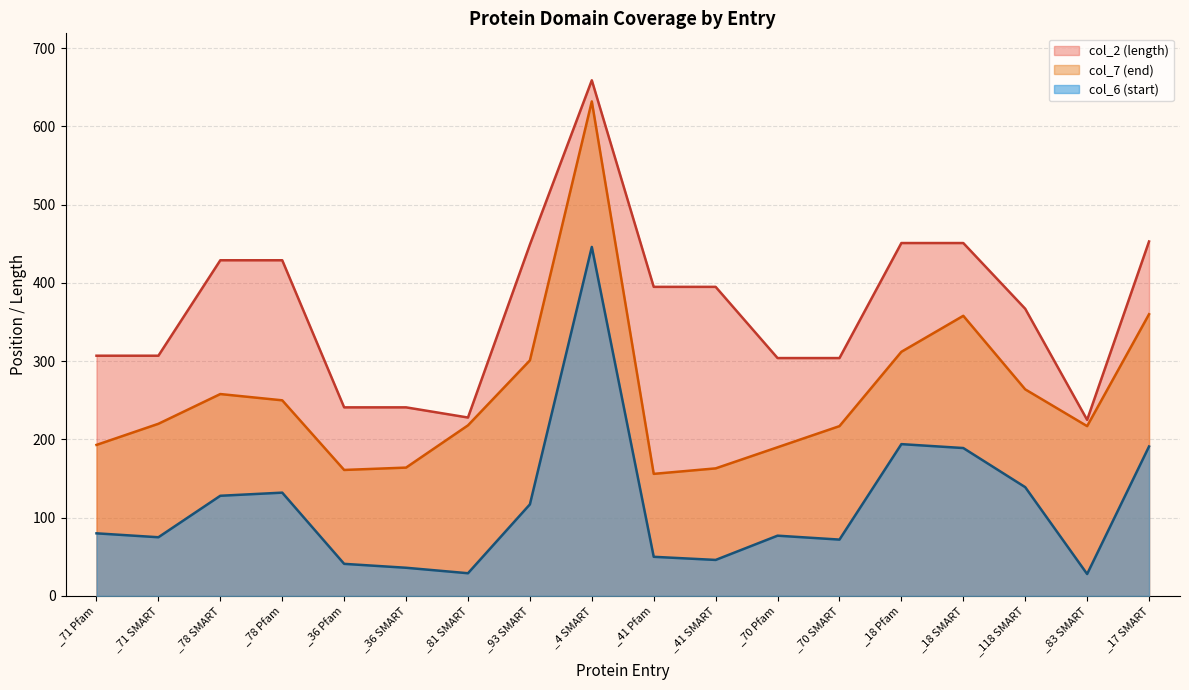

Which series has the largest range (max minus min)?

col_7 (end)